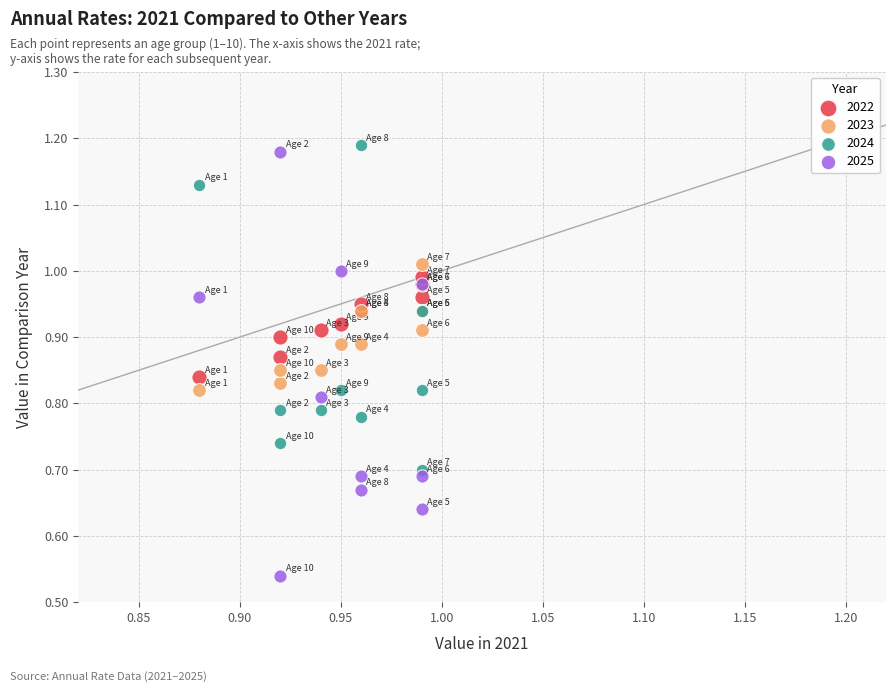

Which series contains the lowest Y value?

2025